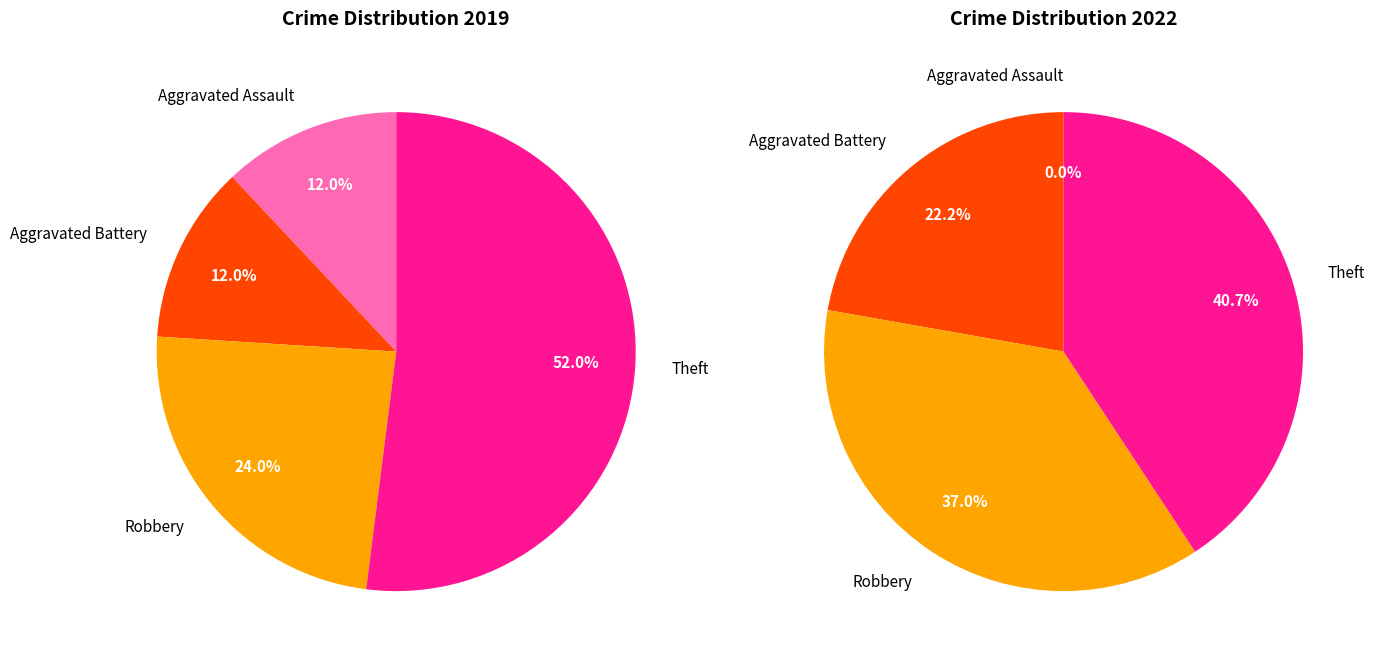

What is the total percentage of 2 and 3?

76.0%